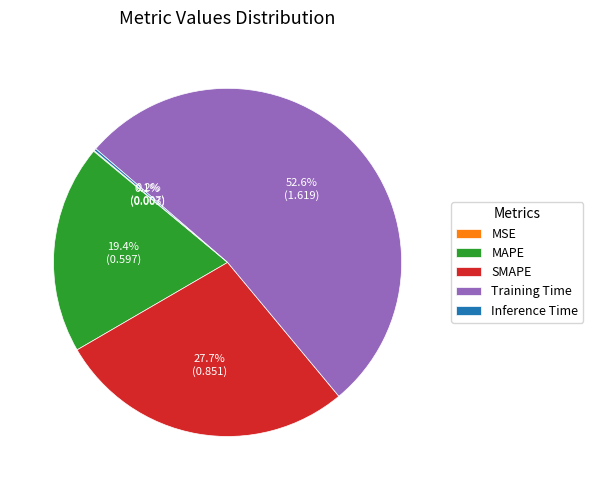

What is the majority slice?

Training Time